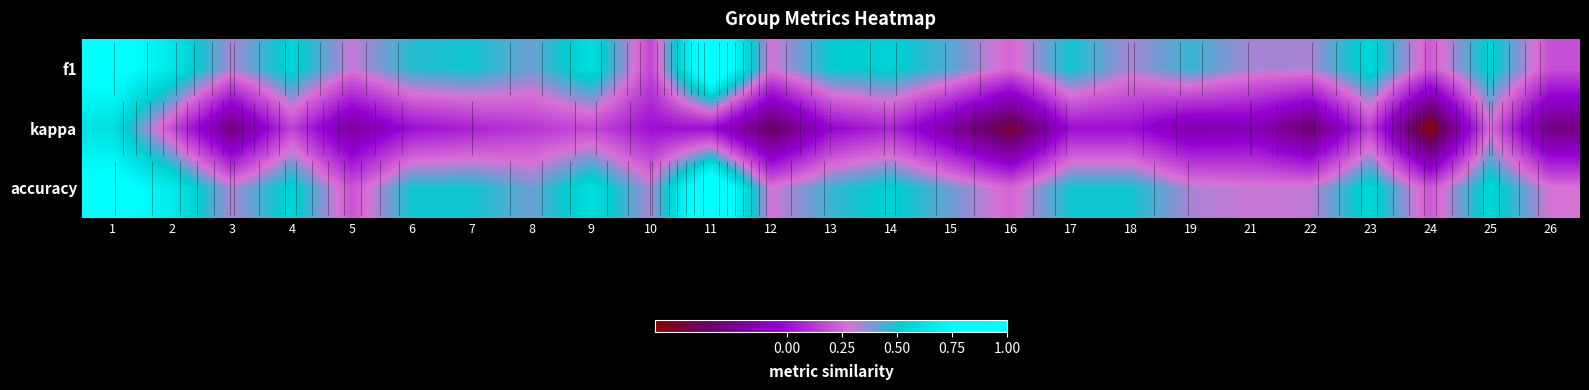

At which category does the chart reach its peak across all series?

11